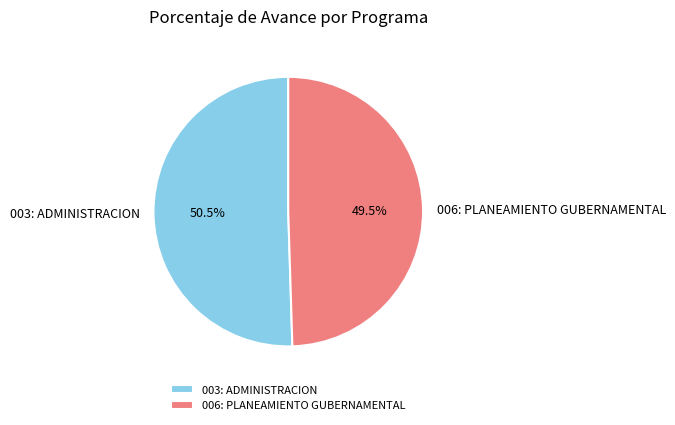

Is the sum of 003: ADMINISTRACION and 006: PLANEAMIENTO GUBERNAMENTAL greater than half?

Yes